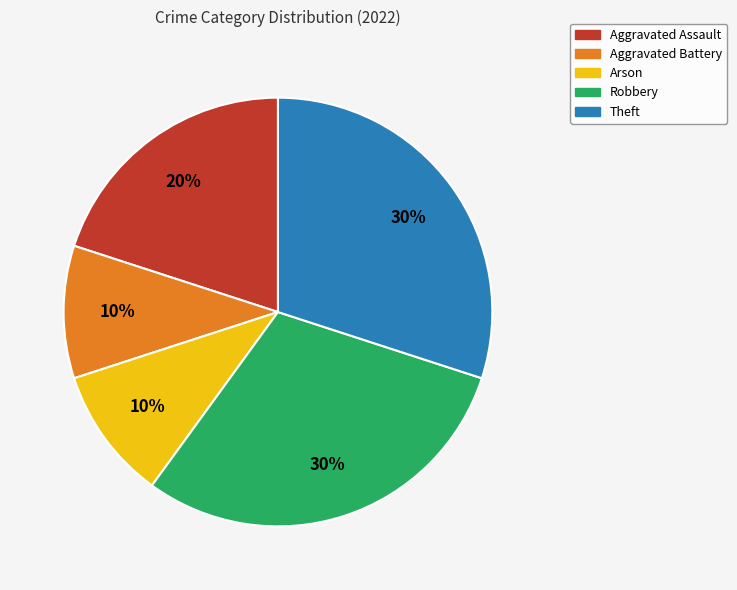

What percentage is the Theft slice, to the nearest percent?

30%